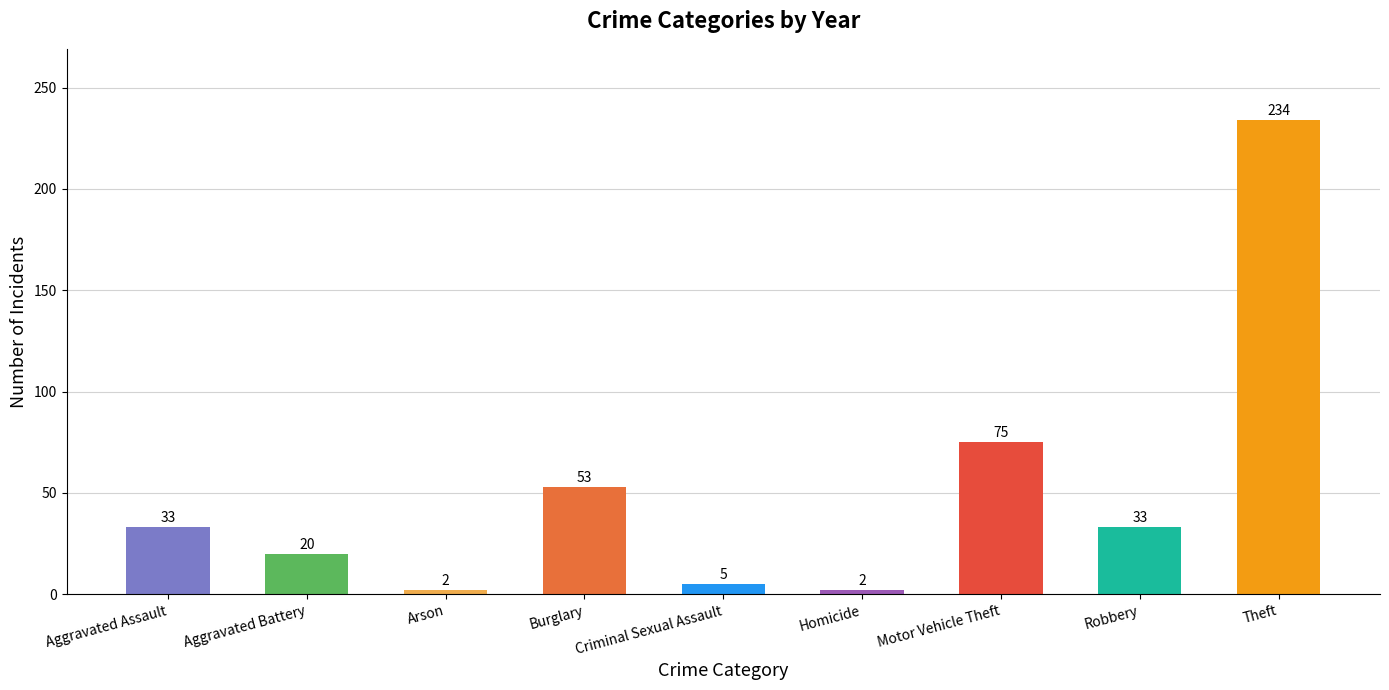

What is the label of the 8th bar from the right?

Aggravated Battery